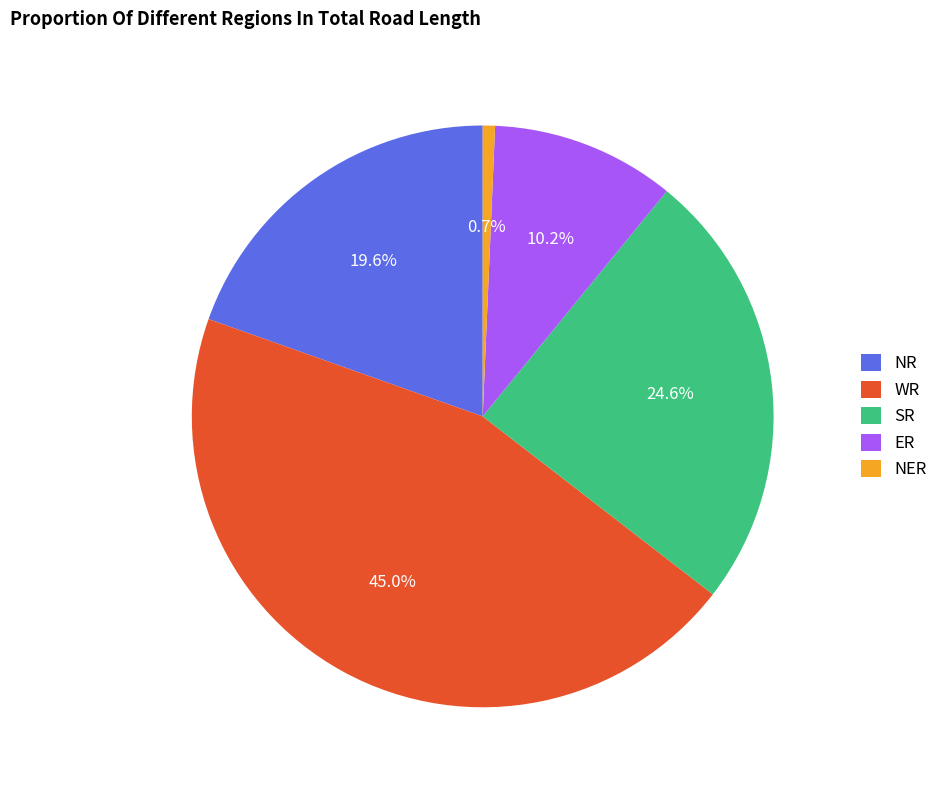

Is there a majority slice in this chart?

No